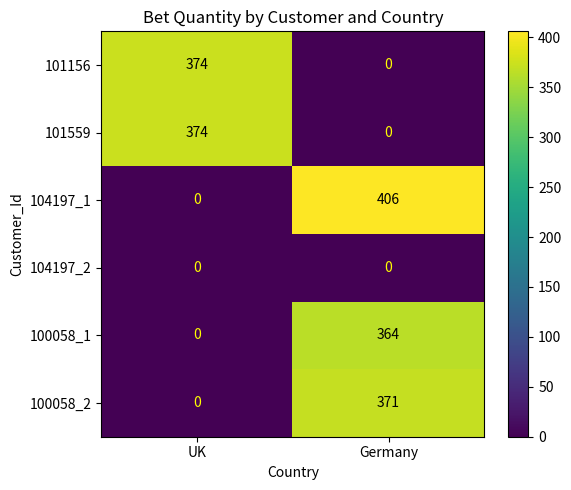

Reading right to left, list all the values displayed in this chart.

101156: 0	374
101559: 0	374
104197_1: 406	0
104197_2: 0	0
100058_1: 364	0
100058_2: 371	0